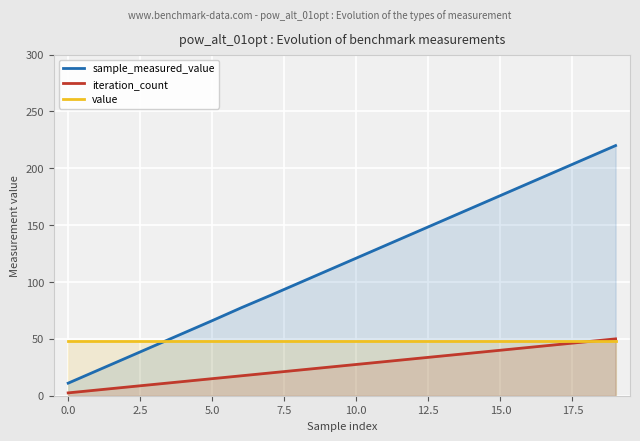

What is the highest value of the sample_measured_value series?

220.0